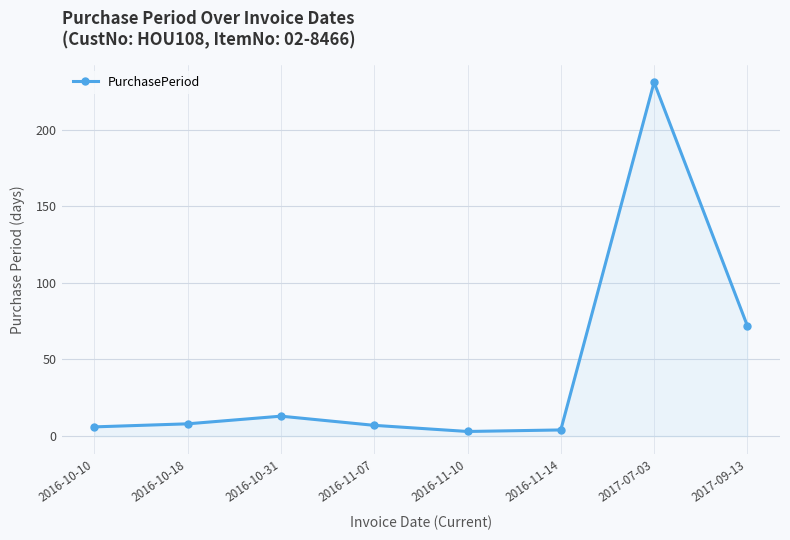

Is it true that the value at 2017-07-03 is 231?

True